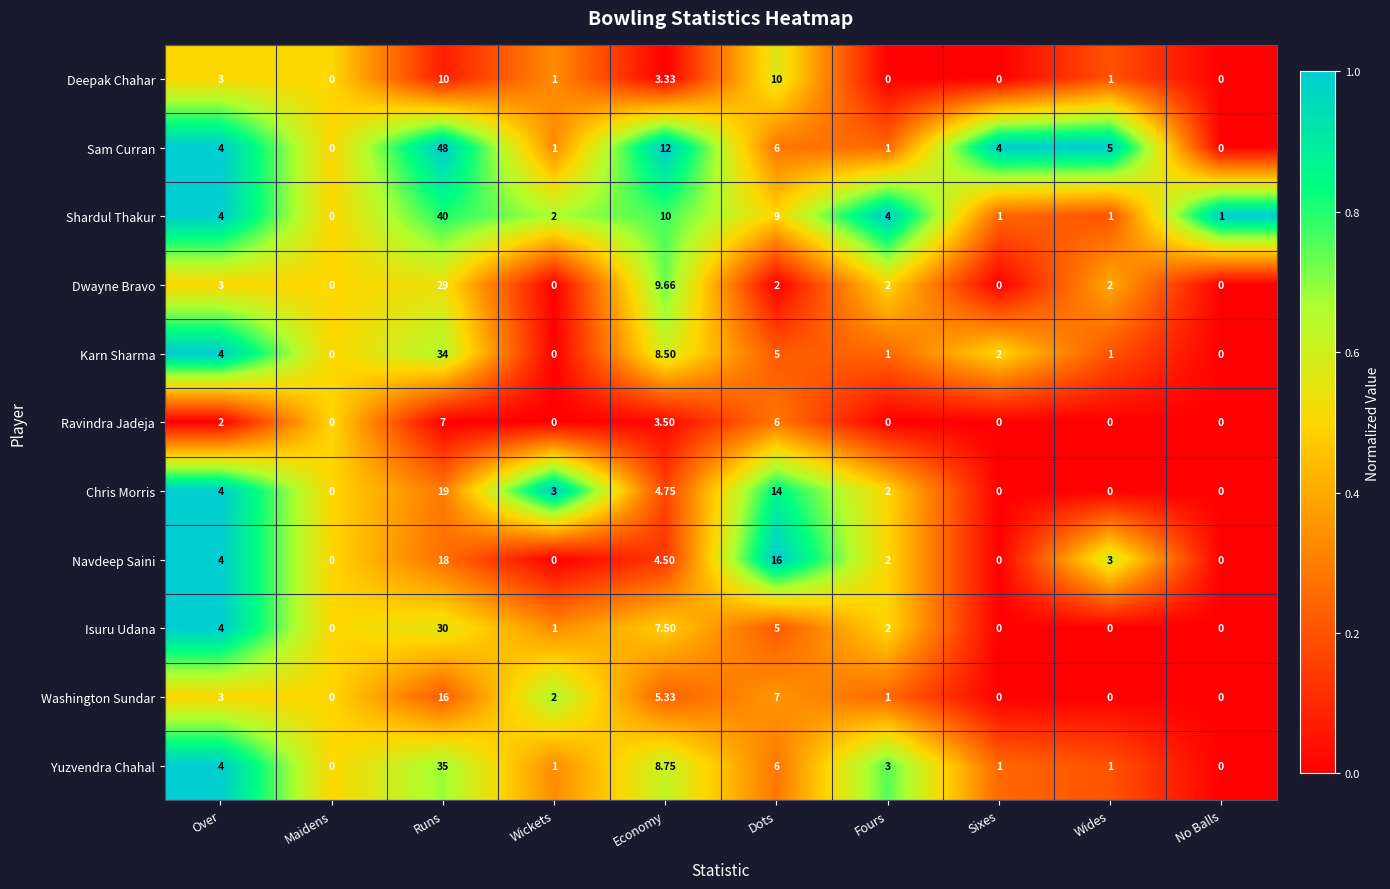

Which series has the widest spread of values?

Sam Curran